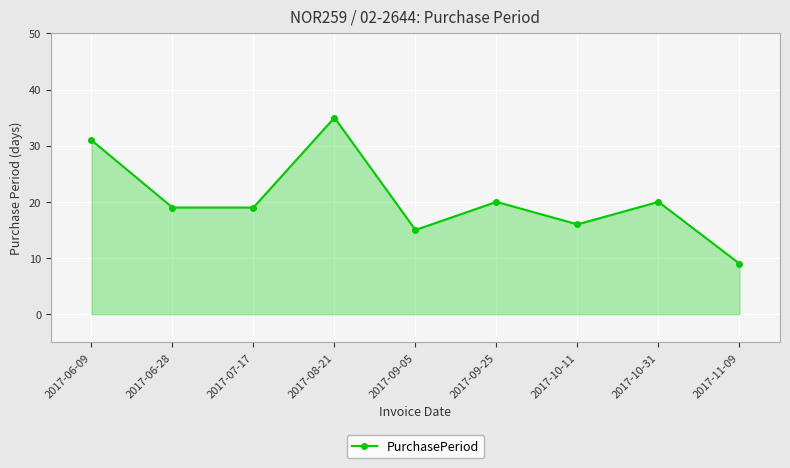

At which label does the data first exceed 19?

2017-06-09